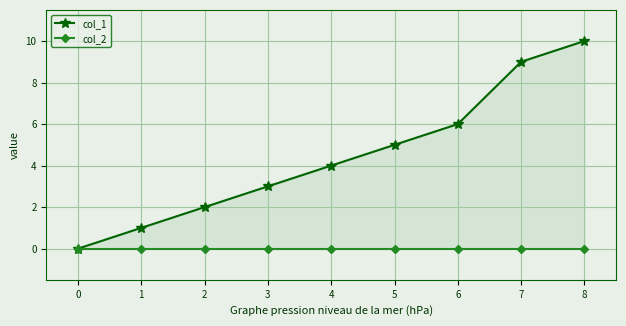

Reading left to right, extract all data points from this chart.

col_1: 0=0	1=1	2=2	3=3	4=4	5=5	6=6	7=9	8=10
col_2: 0=0	1=0	2=0	3=0	4=0	5=0	6=0	7=0	8=0